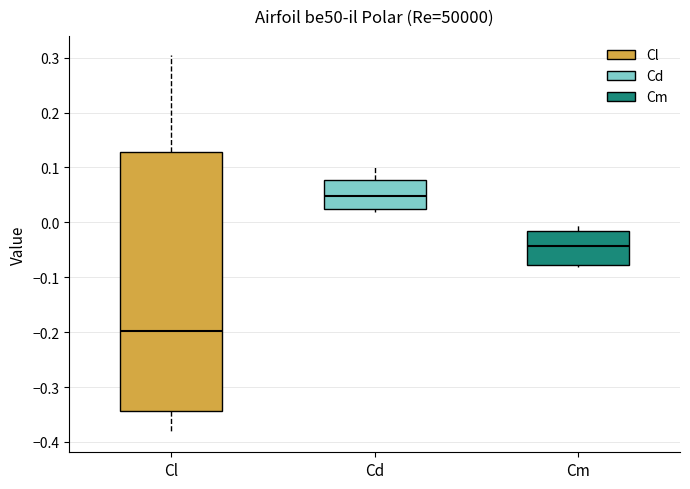

Which box has the highest median line?

Cd